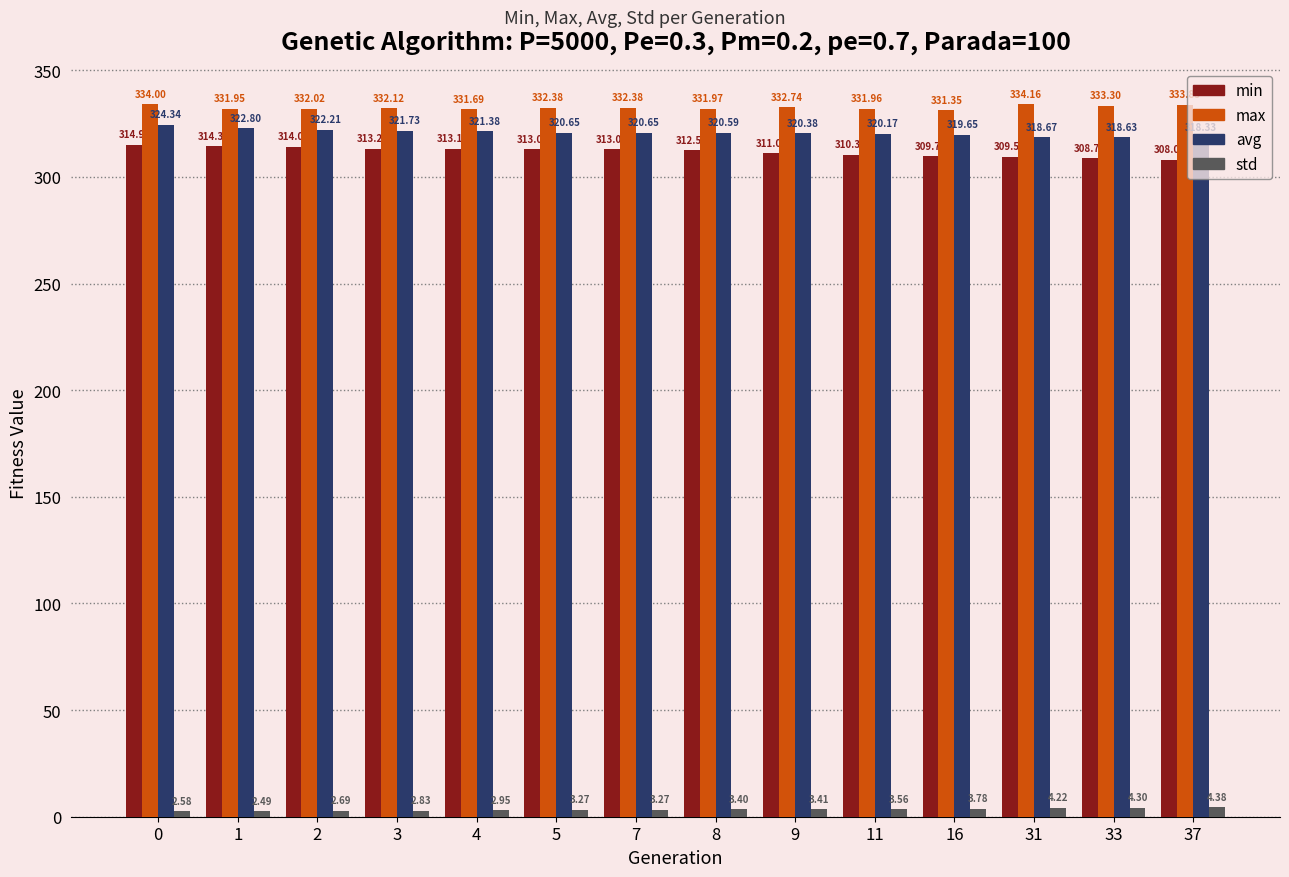

Is the value of std at 8 greater than the value of min at 11?

No